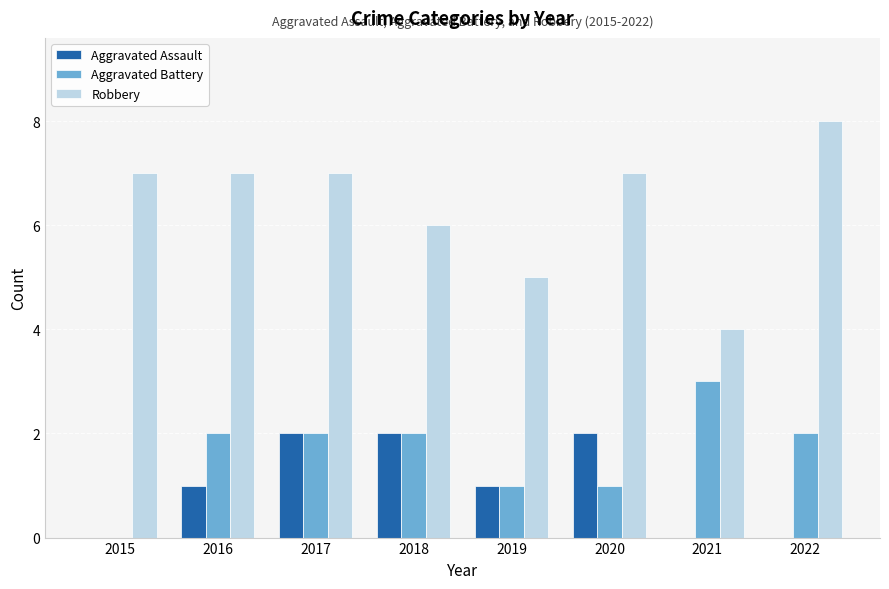

True or false: Robbery has a value of 6 at 2018.

True